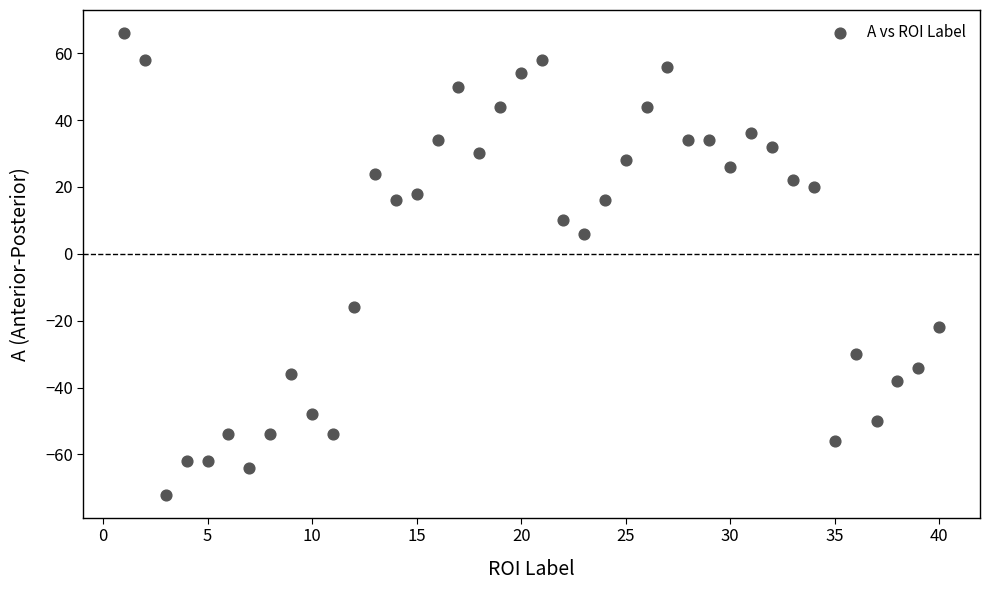

What Y value in the scatter plot is closest to -3?

6